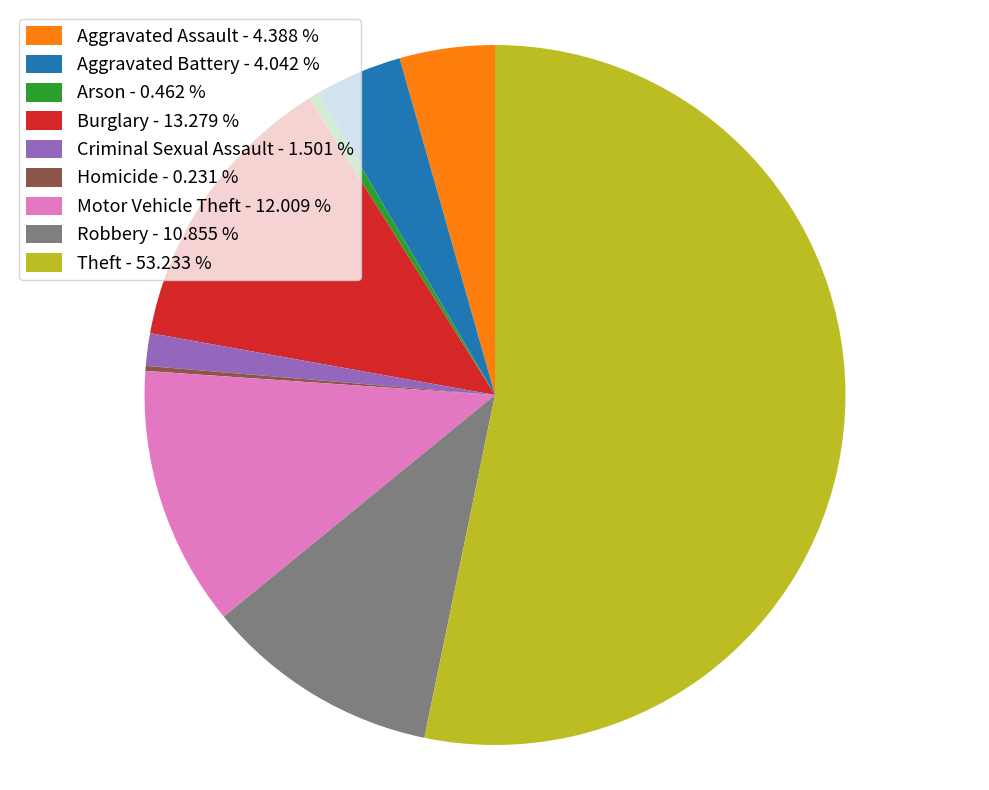

Combined, do Aggravated Assault - 4.388 % and Theft - 53.233 % account for over 50%?

Yes